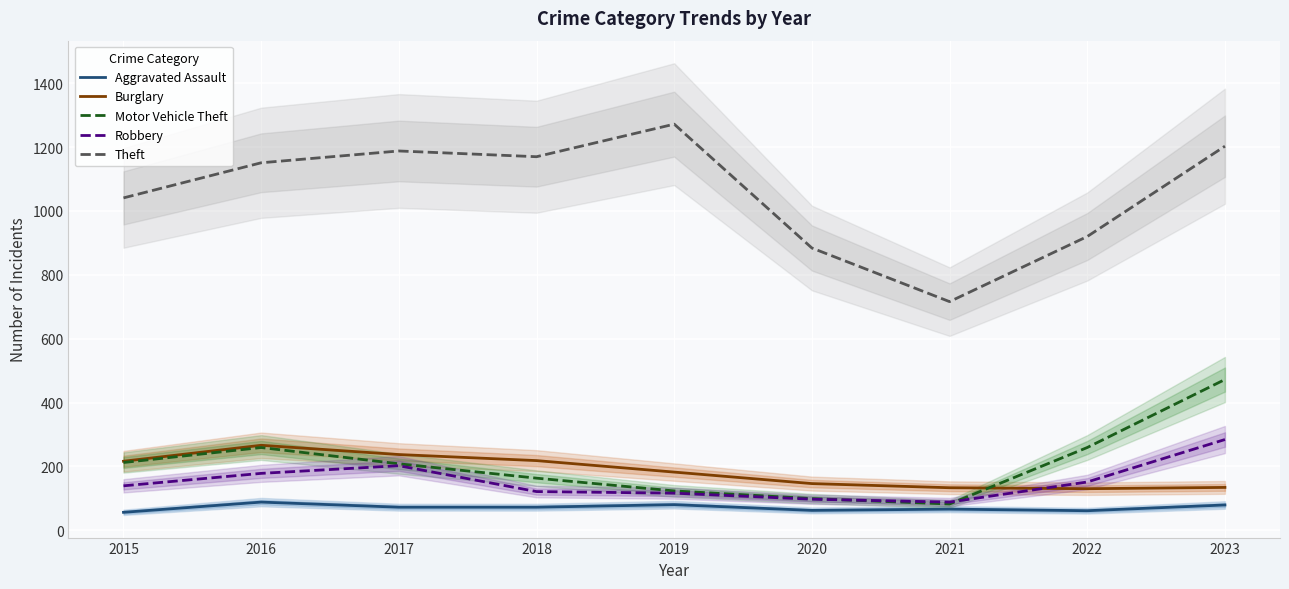

True or false: Theft and Robbery intersect in this chart.

False